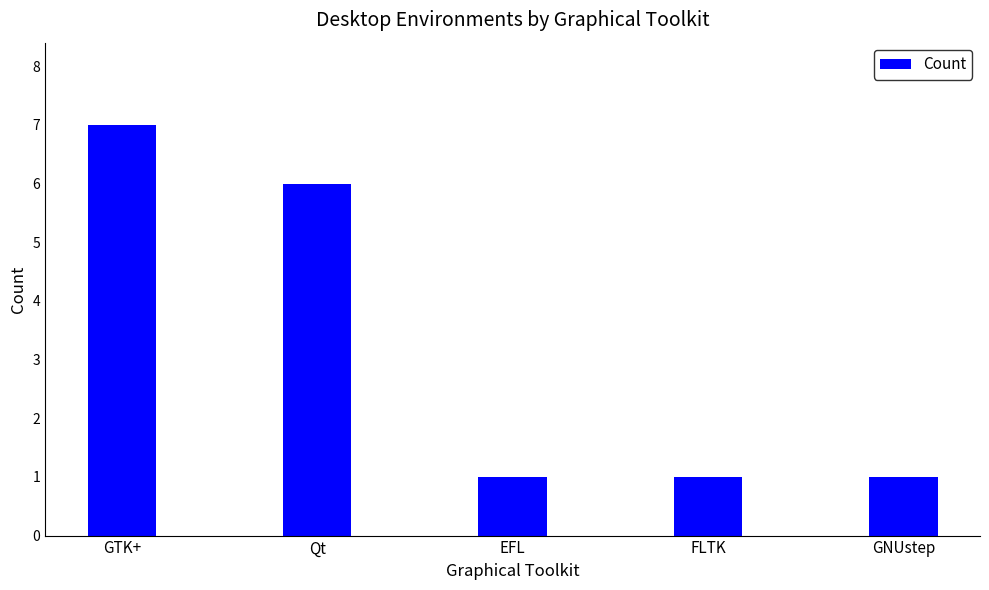

What is the sum of the values at GNUstep and Qt?

7